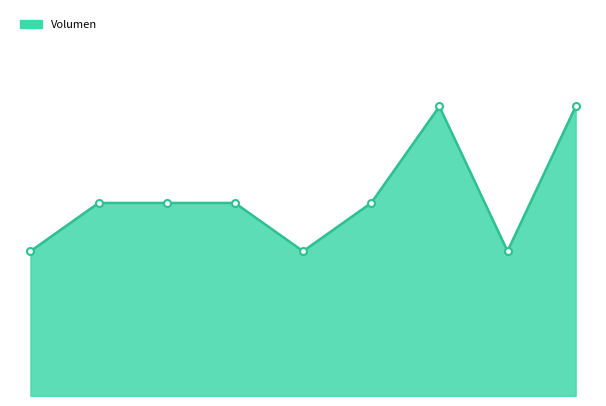

Reading left to right, what are all the values shown in this chart?

60	80	80	80	60	80	120	60	120